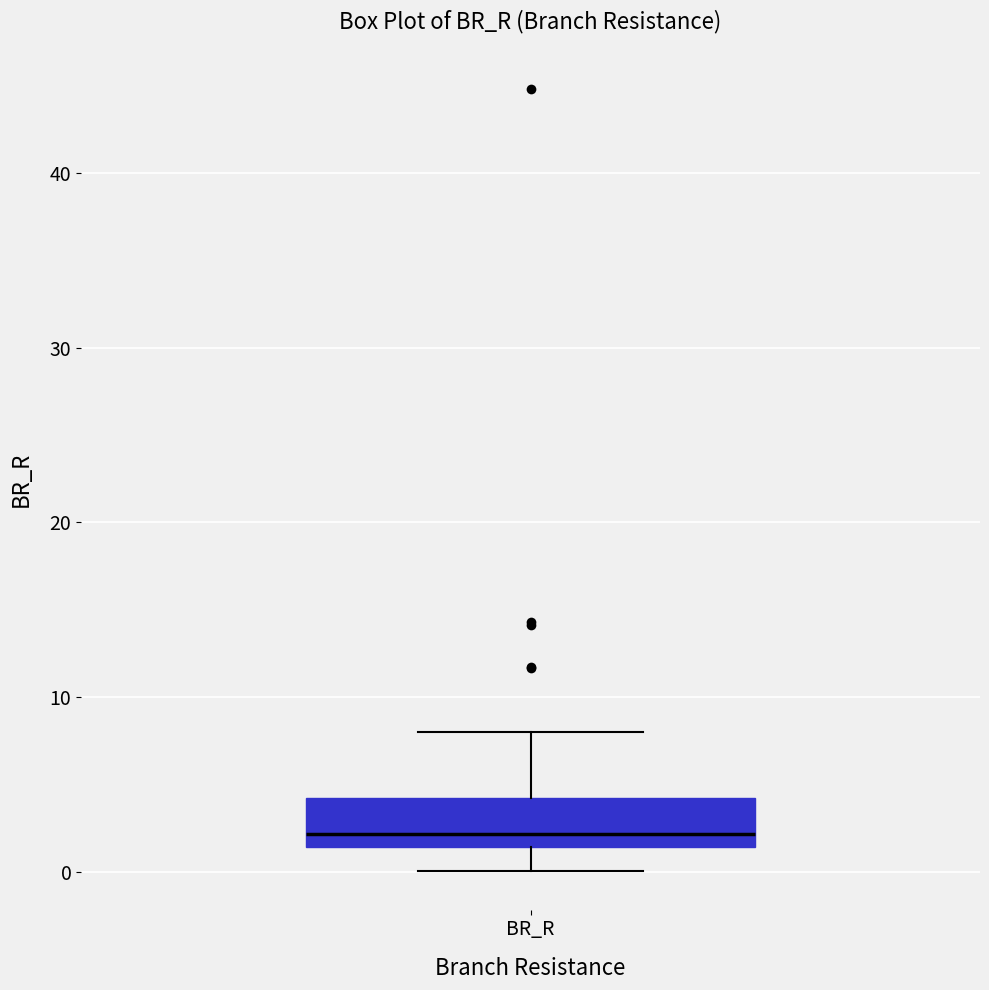

Where is the lower edge of the box for BR_R on the y-axis? The values are not printed on the chart, so give them approximately, as read against the axis.

1